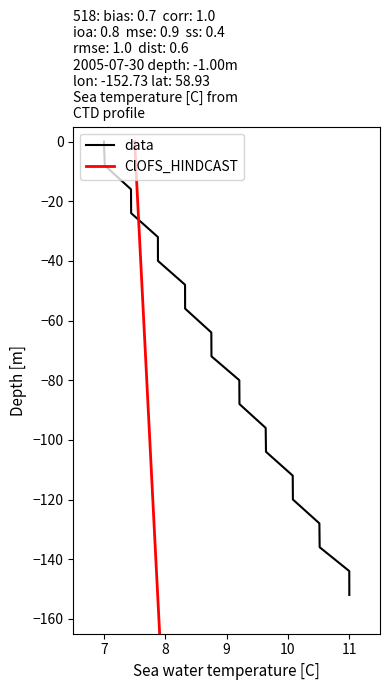

At which label does data reach its minimum?

11